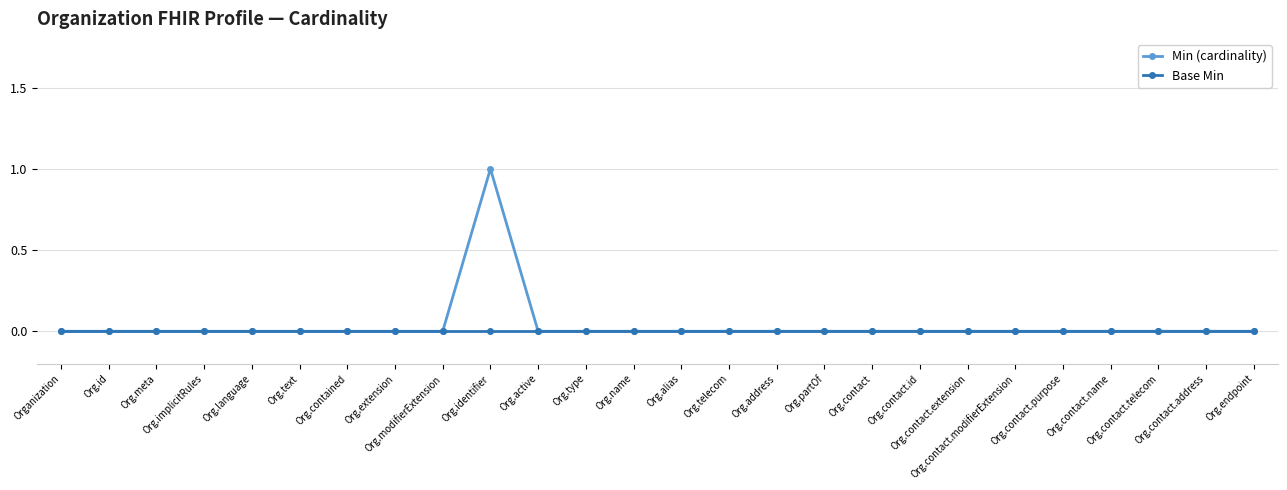

List the series in order of their peak value, highest first.

Min (cardinality), Base Min